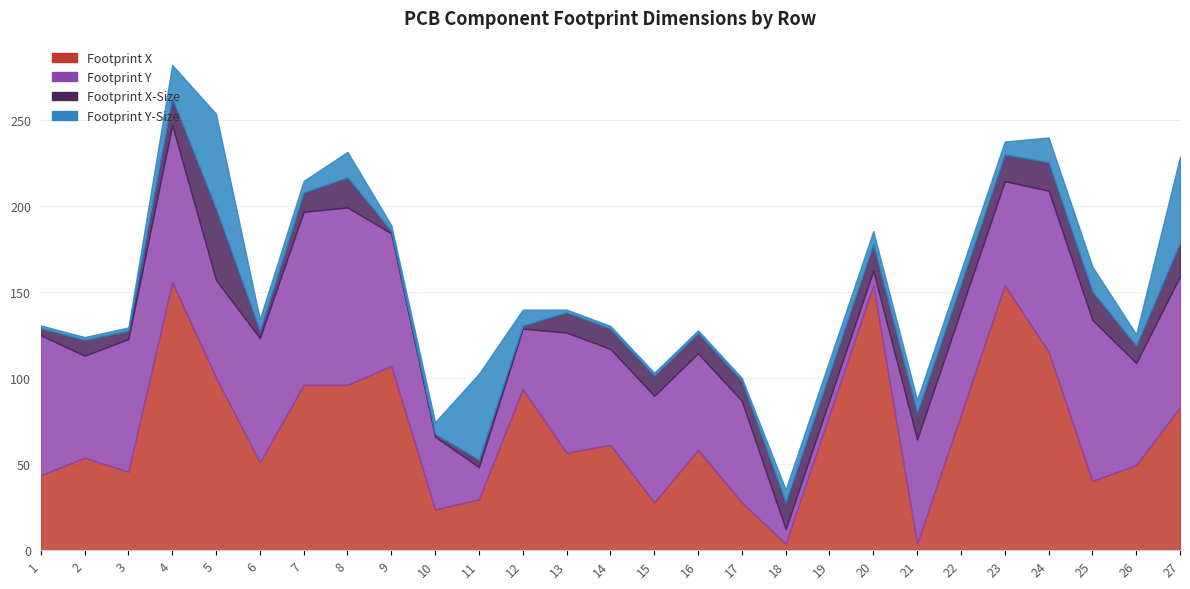

What is the value of the Footprint Y point at the 15th from the left?

62.0